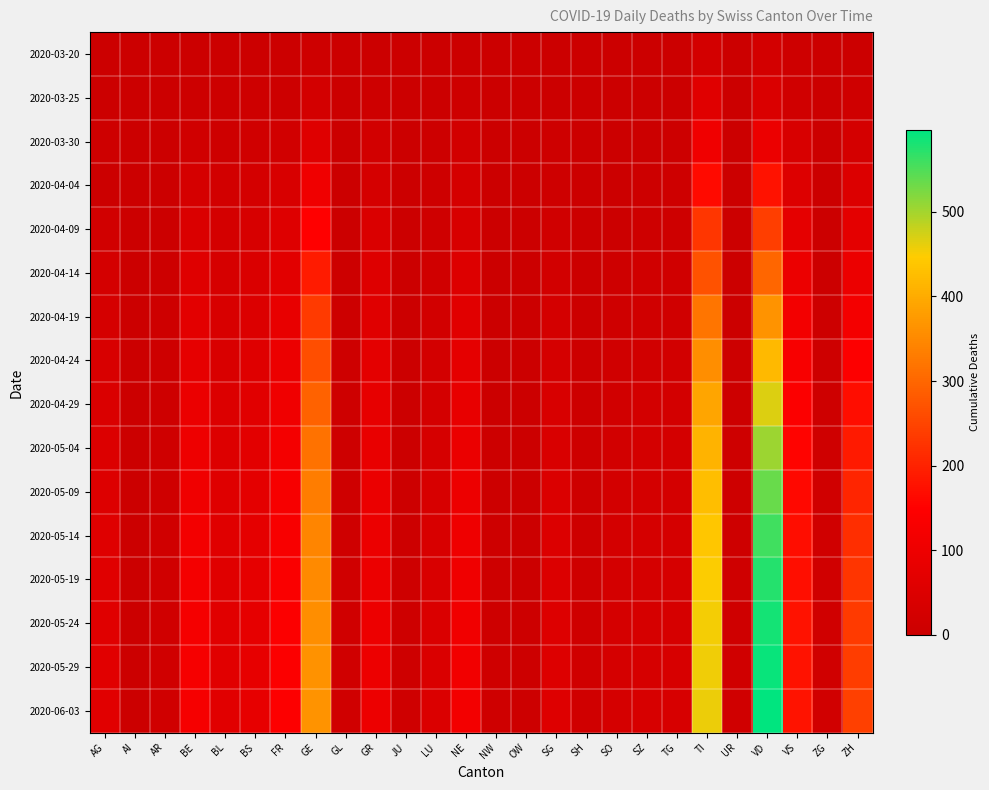

What is the difference between the highest and lowest values at GE?

356